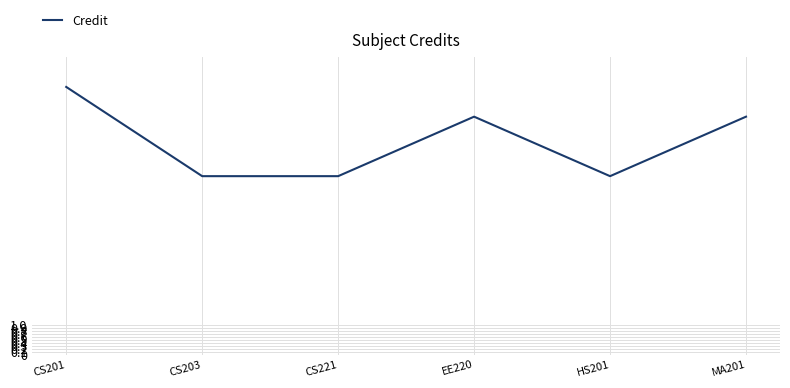

How many interior local peaks (higher than both neighbors) does the data have?

1